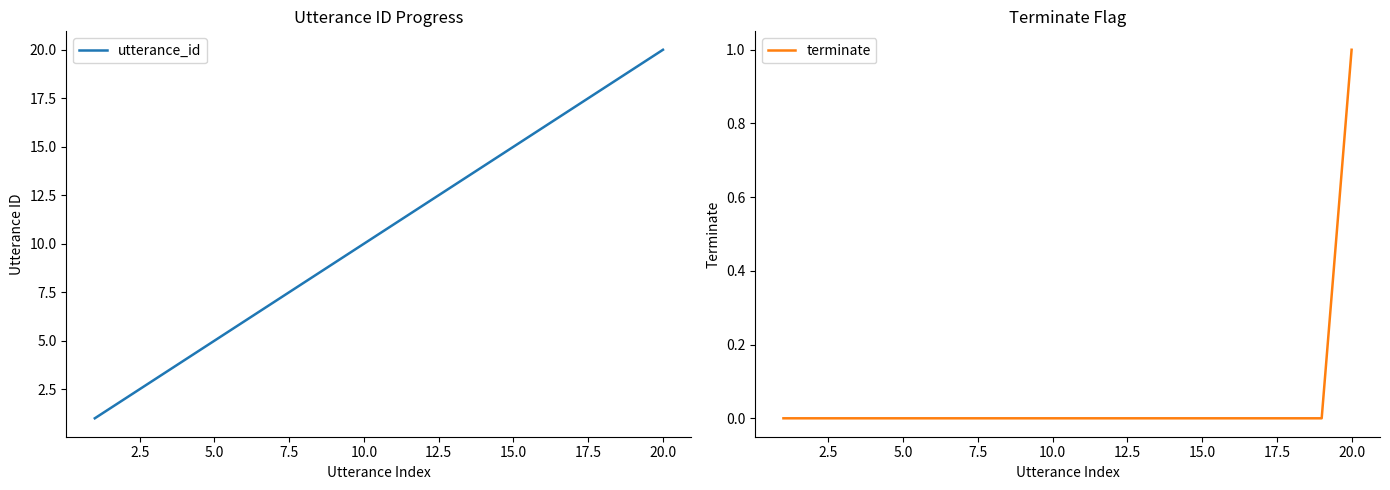

How many lines are shown in the chart?

2